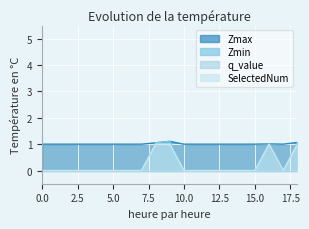

True or false: Zmin and SelectedNum cross at least once.

False